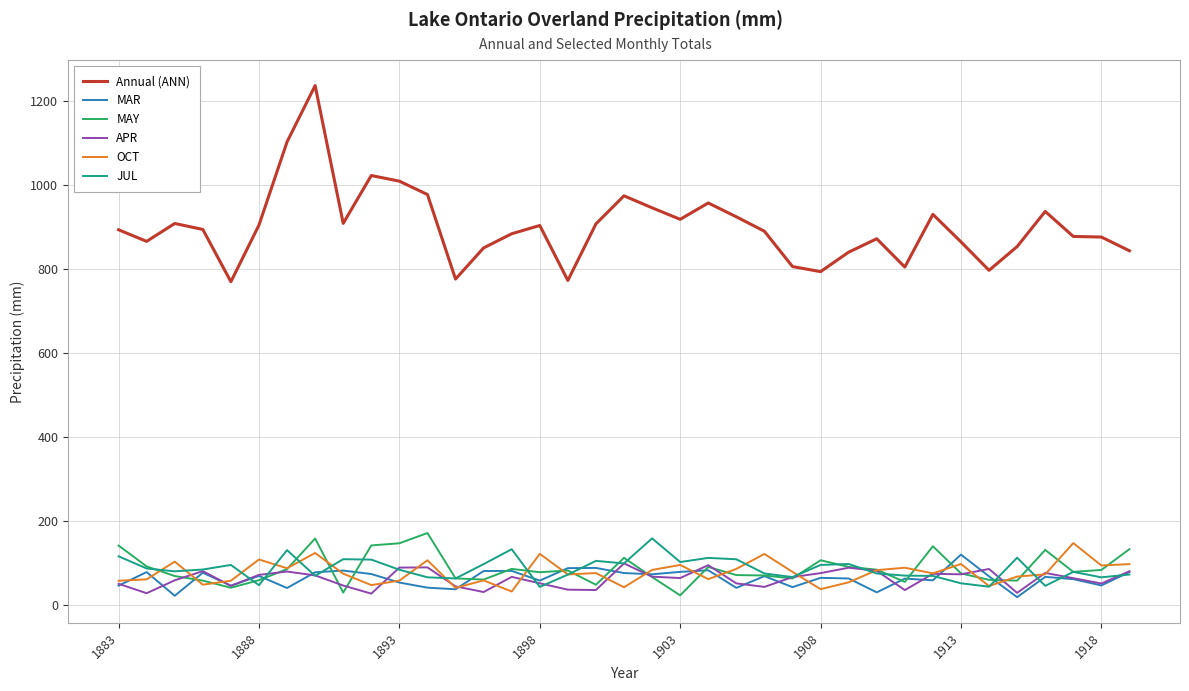

Which series has the largest range (max minus min)?

Annual (ANN)